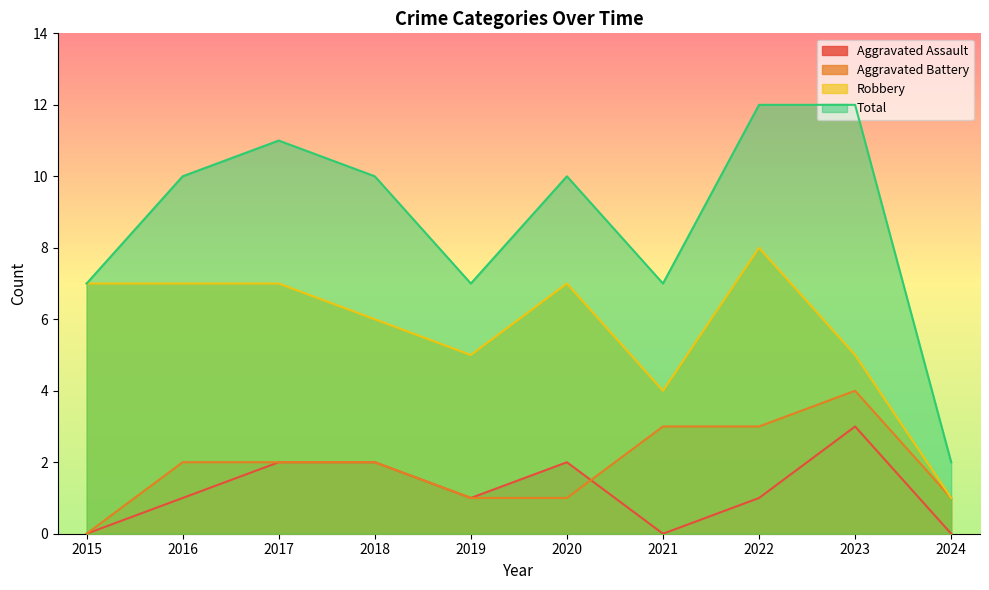

Reading left to right, list all the values displayed in this chart.

Aggravated Assault: 2015=0	2016=1	2017=2	2018=2	2019=1	2020=2	2021=0	2022=1	2023=3	2024=0
Aggravated Battery: 2015=0	2016=2	2017=2	2018=2	2019=1	2020=1	2021=3	2022=3	2023=4	2024=1
Robbery: 2015=7	2016=7	2017=7	2018=6	2019=5	2020=7	2021=4	2022=8	2023=5	2024=1
Total: 2015=7	2016=10	2017=11	2018=10	2019=7	2020=10	2021=7	2022=12	2023=12	2024=2